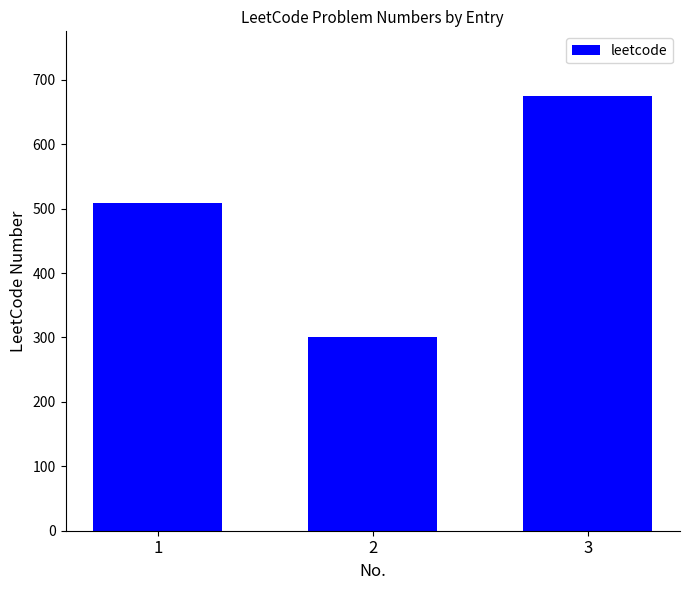

What is the difference between the values at 3 and 1?

165